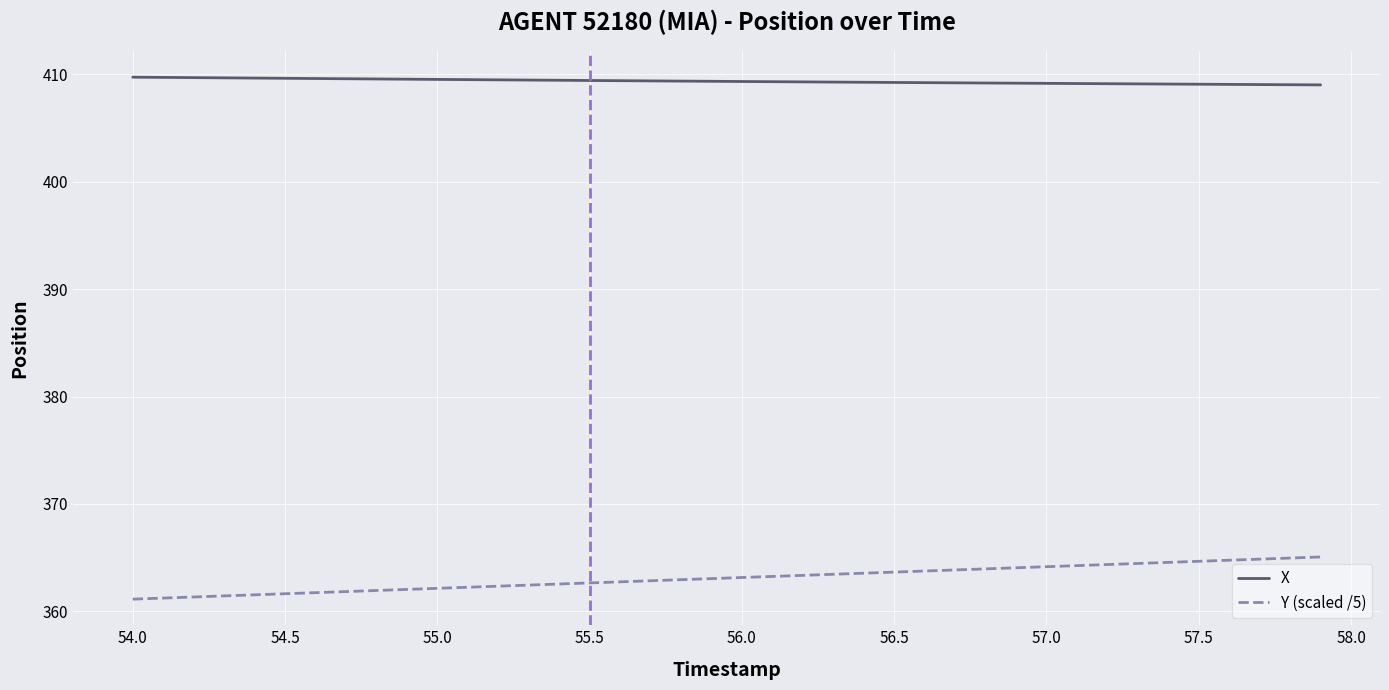

What is the lowest value of the X series?

409.0